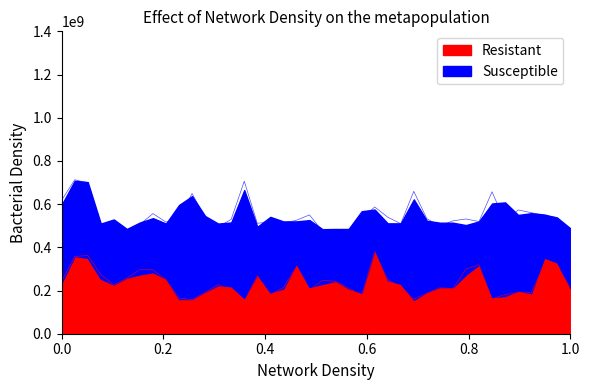

True or false: the data shows 187791563.5 at 36.

True